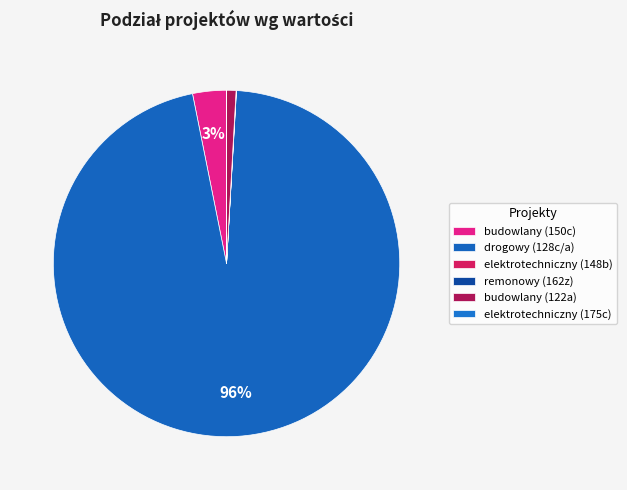

What is the majority slice?

drogowy (128c/a)